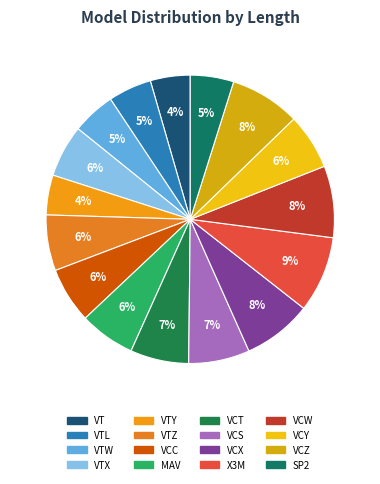

What is the smallest slice in the pie chart?

VT